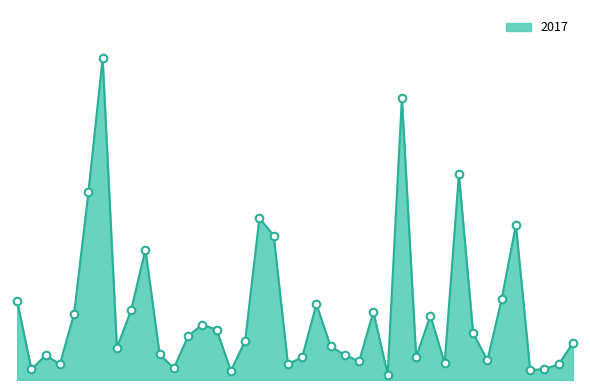

Is this an area chart (filled region under the line)?

Yes